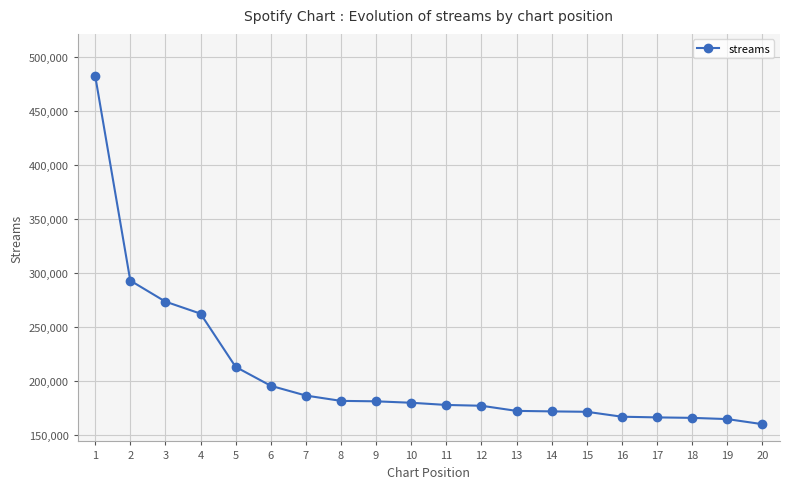

What is the smallest value displayed?

159736